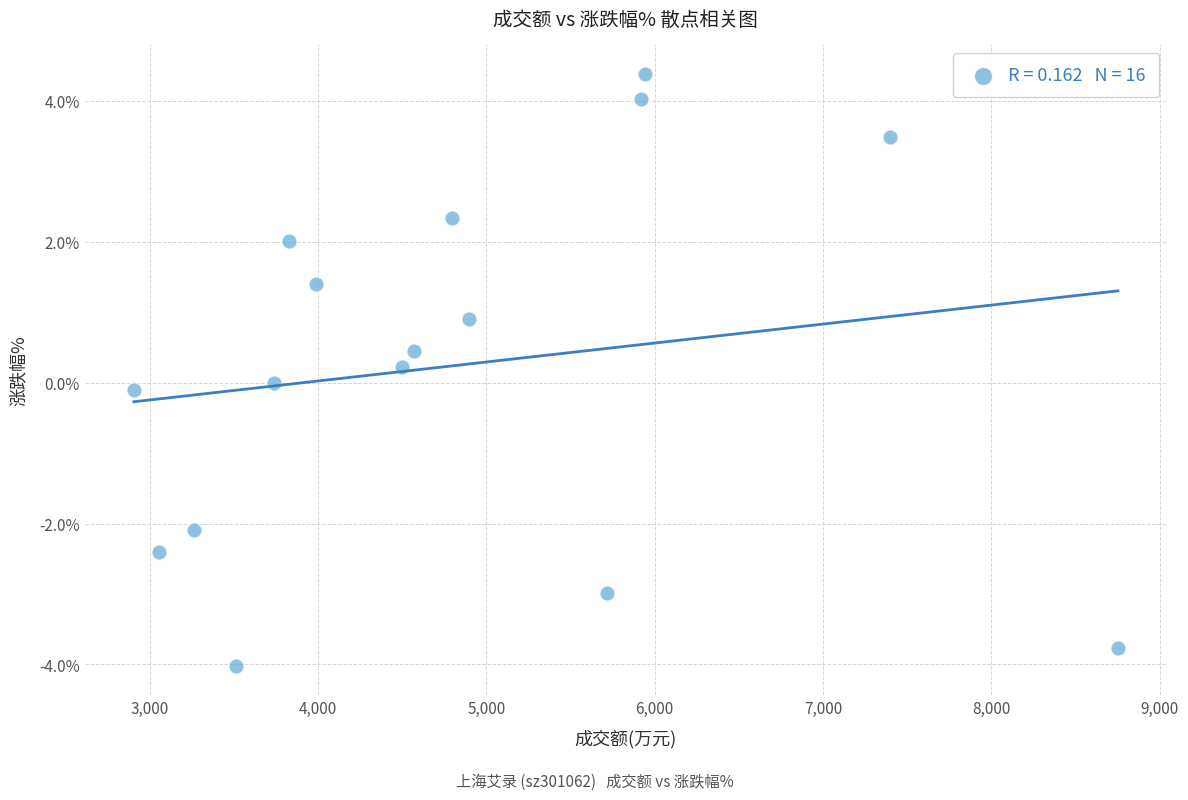

What is the range of X values (max minus min)?

5844.0